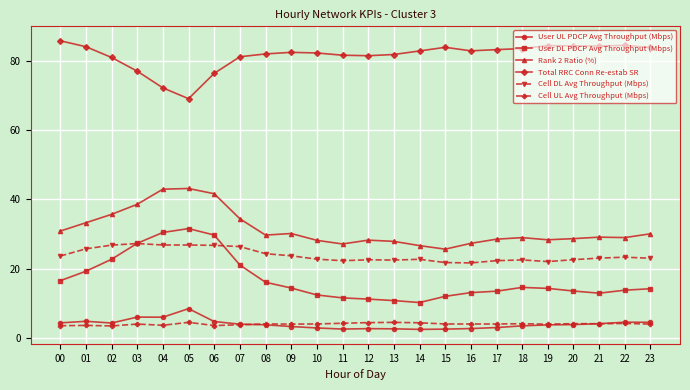

How many lines are shown in the chart?

6